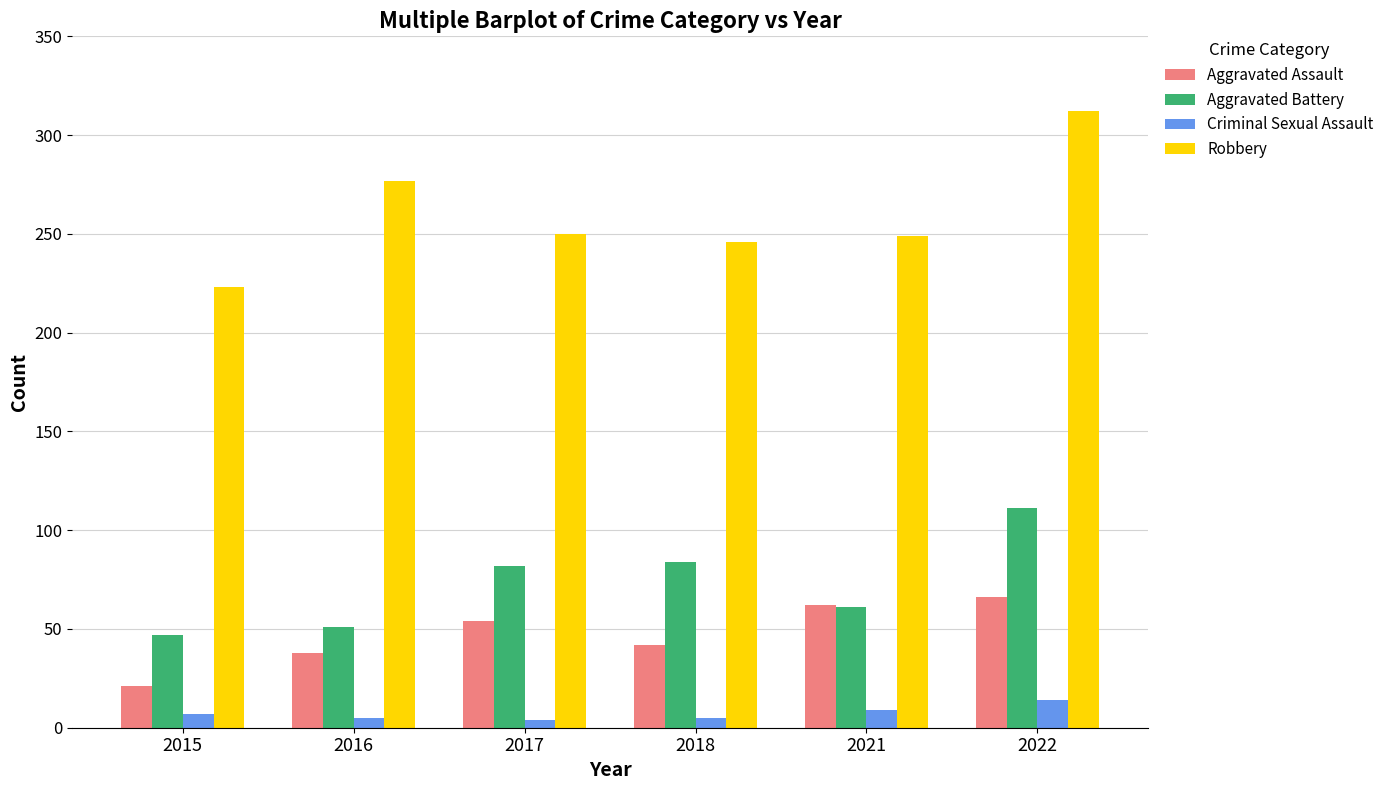

Read the Criminal Sexual Assault value at 2015, to the nearest 5.

5